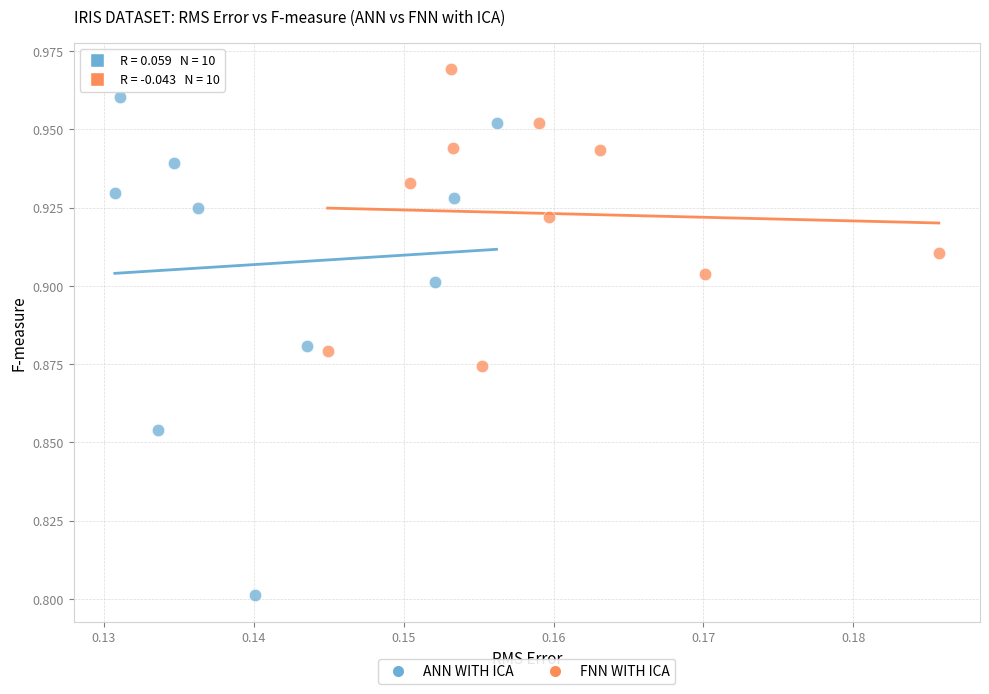

Which series reaches the minimum Y coordinate?

ANN WITH ICA